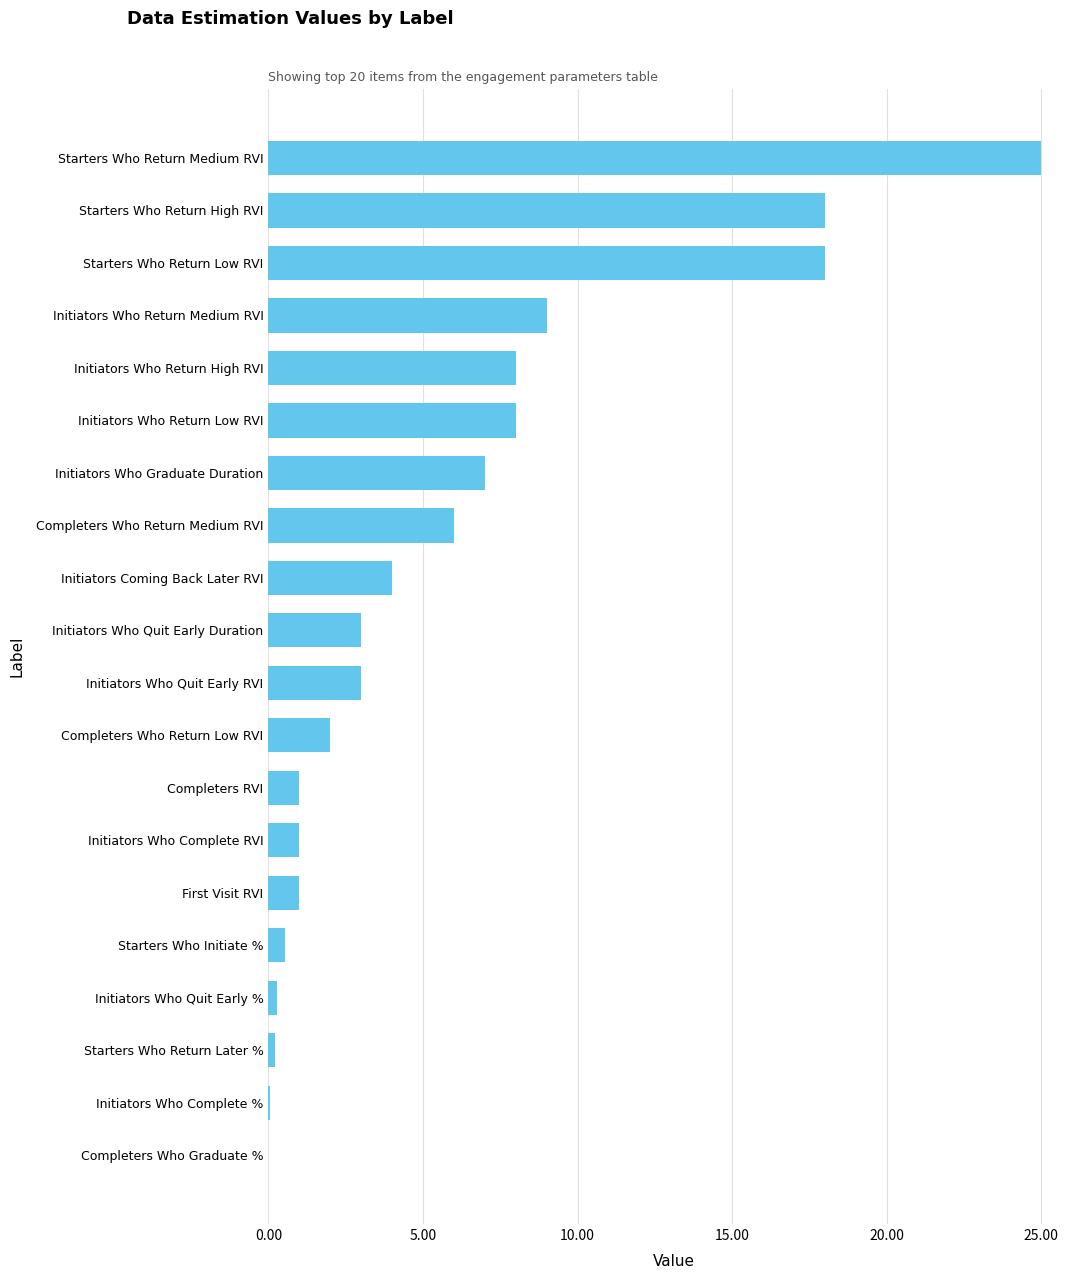

The value at Completers Who Return Medium RVI is 6.0. True or false?

True